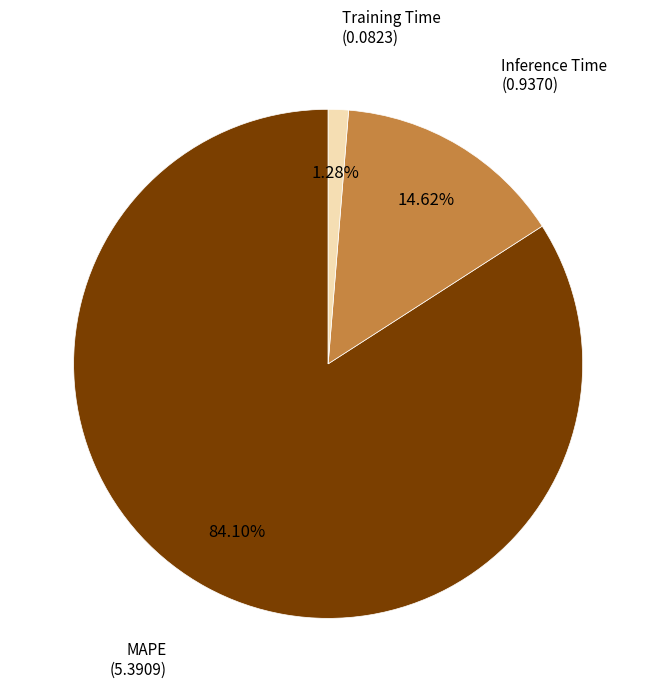

To the nearest percent, what percentage of the pie is MAPE?

84%